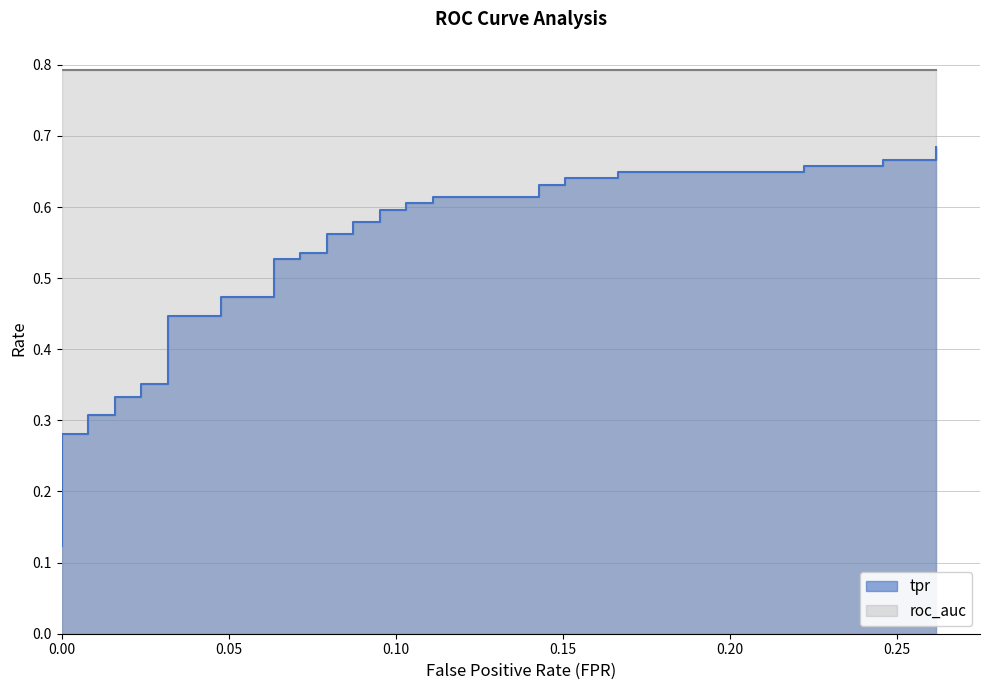

What is the sum of all values?

20.0